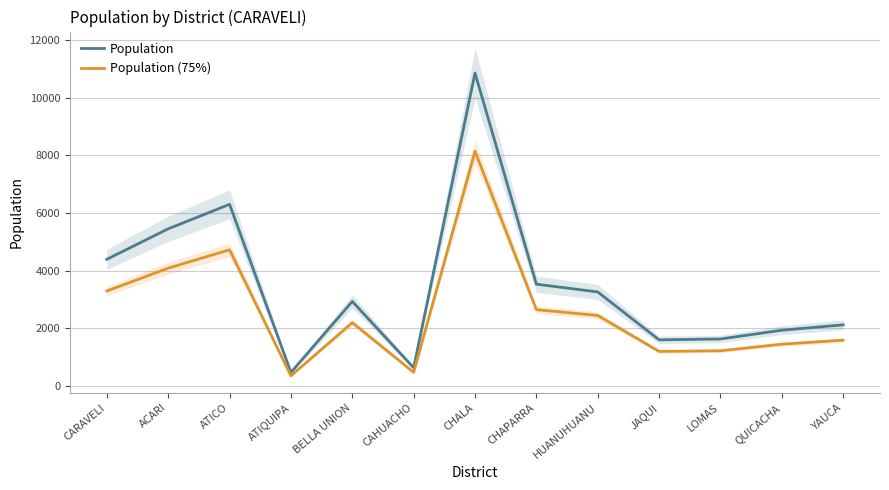

True or false: Population (75%) and Population cross at least once.

False